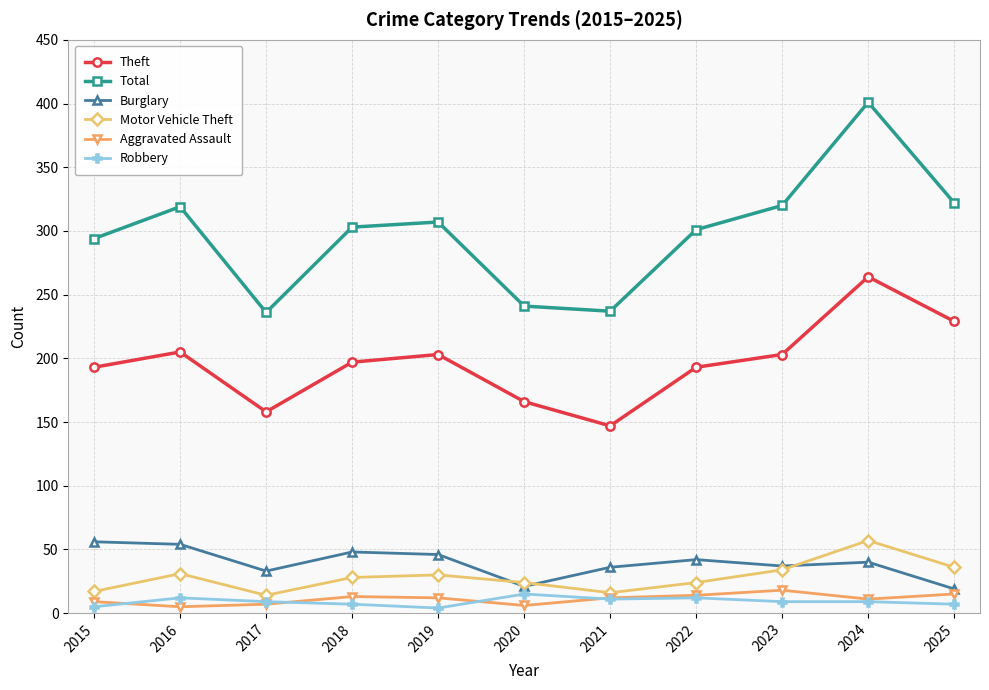

What is the maximum value shown in the chart?

401